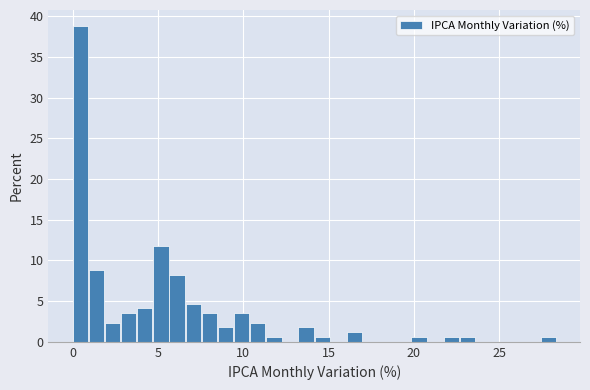

Around what value on the x-axis is the tallest bar? Give the approximate position of its centre, as read against the axis.

0.5